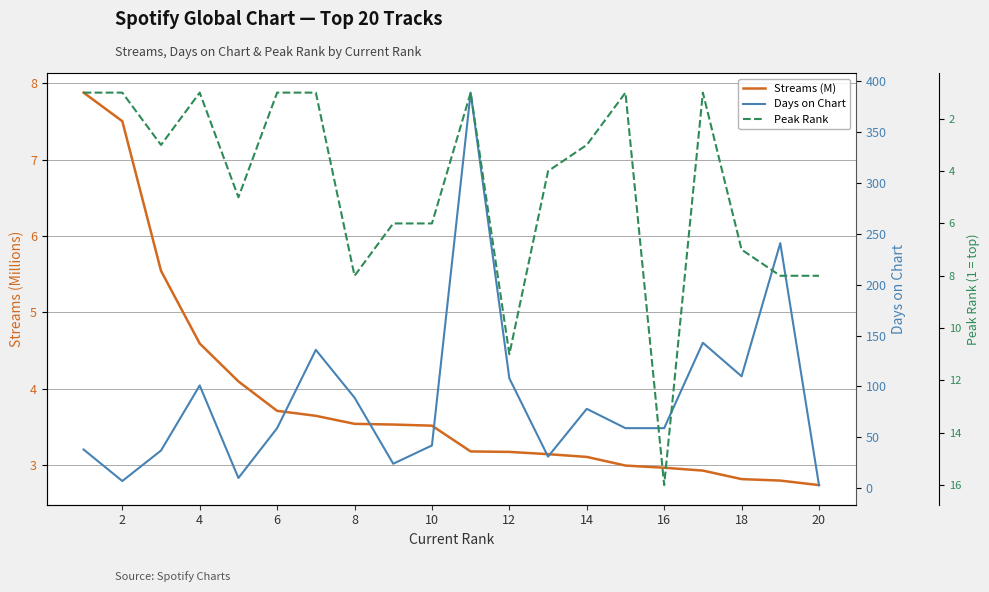

Reading left to right, list all the values displayed in this chart.

Streams (M): 7.9	7.5	5.5	4.6	4.1	3.7	3.6	3.5	3.5	3.5	3.2	3.2	3.1	3.1	3.0	3.0	2.9	2.8	2.8	2.7
Days on Chart: 38.0	7.0	37.0	101.0	10.0	59.0	136.0	89.0	24.0	42.0	389.0	108.0	31.0	78.0	59.0	59.0	143.0	110.0	241.0	3.0
Peak Rank: 1.0	1.0	3.0	1.0	5.0	1.0	1.0	8.0	6.0	6.0	1.0	11.0	4.0	3.0	1.0	16.0	1.0	7.0	8.0	8.0